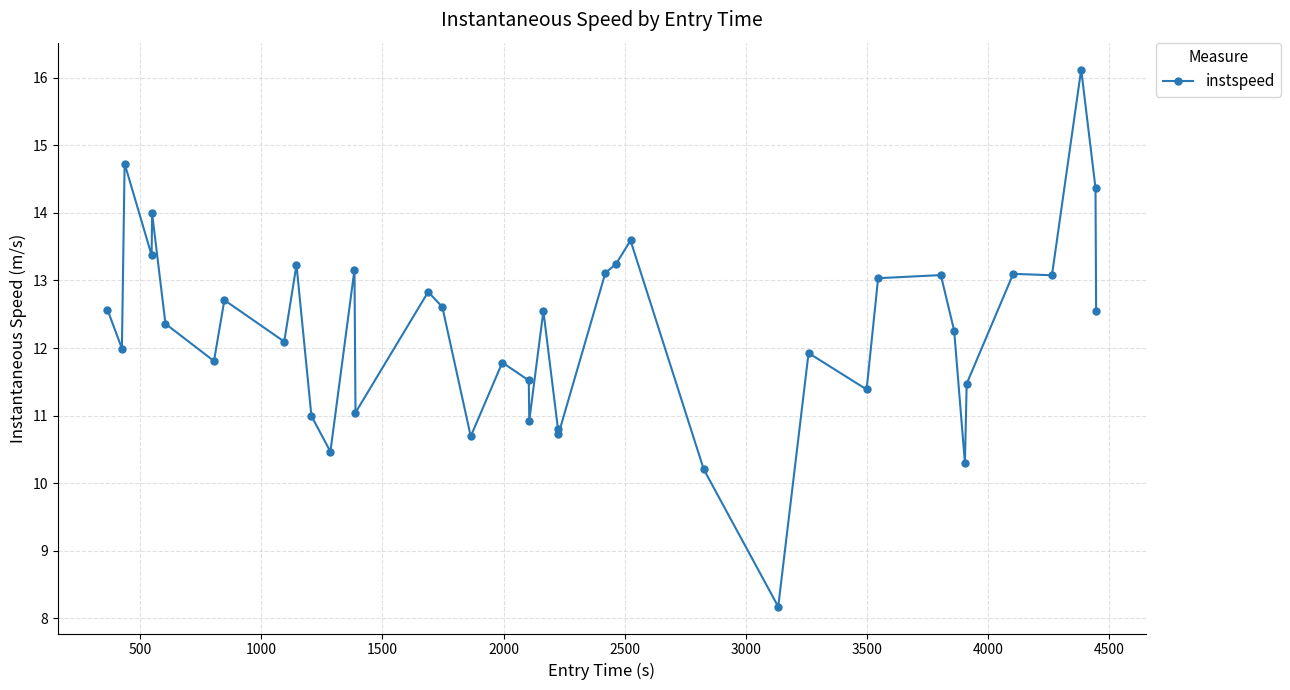

What is the maximum value shown in the chart?

16.1